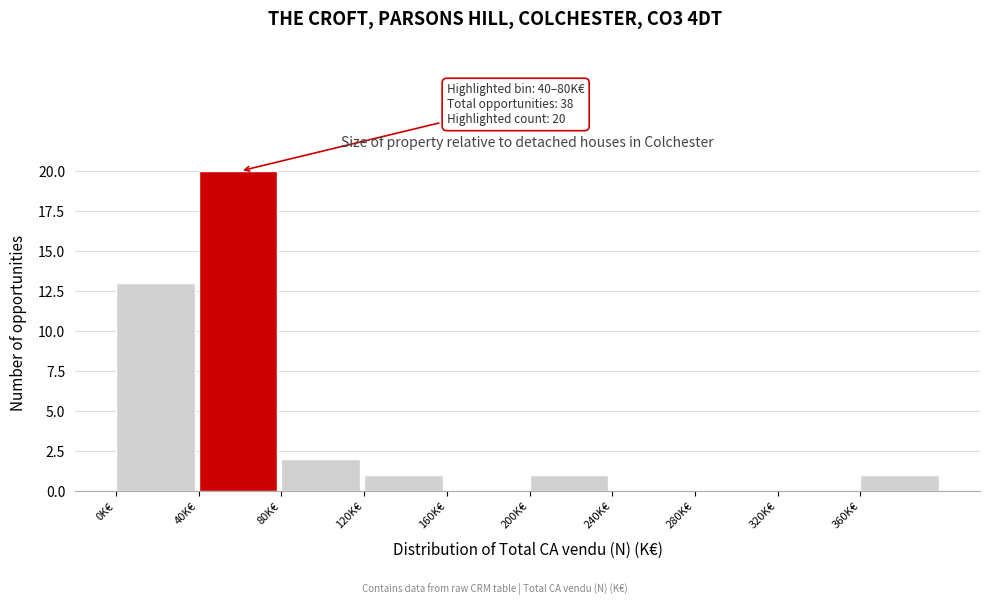

Which range on the x-axis has the tallest bar?

40 to 80